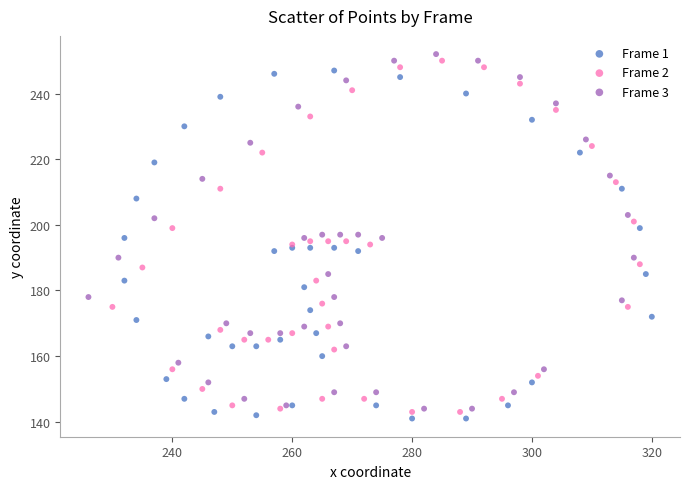

Which series has the largest Y range (max minus min)?

Frame 3